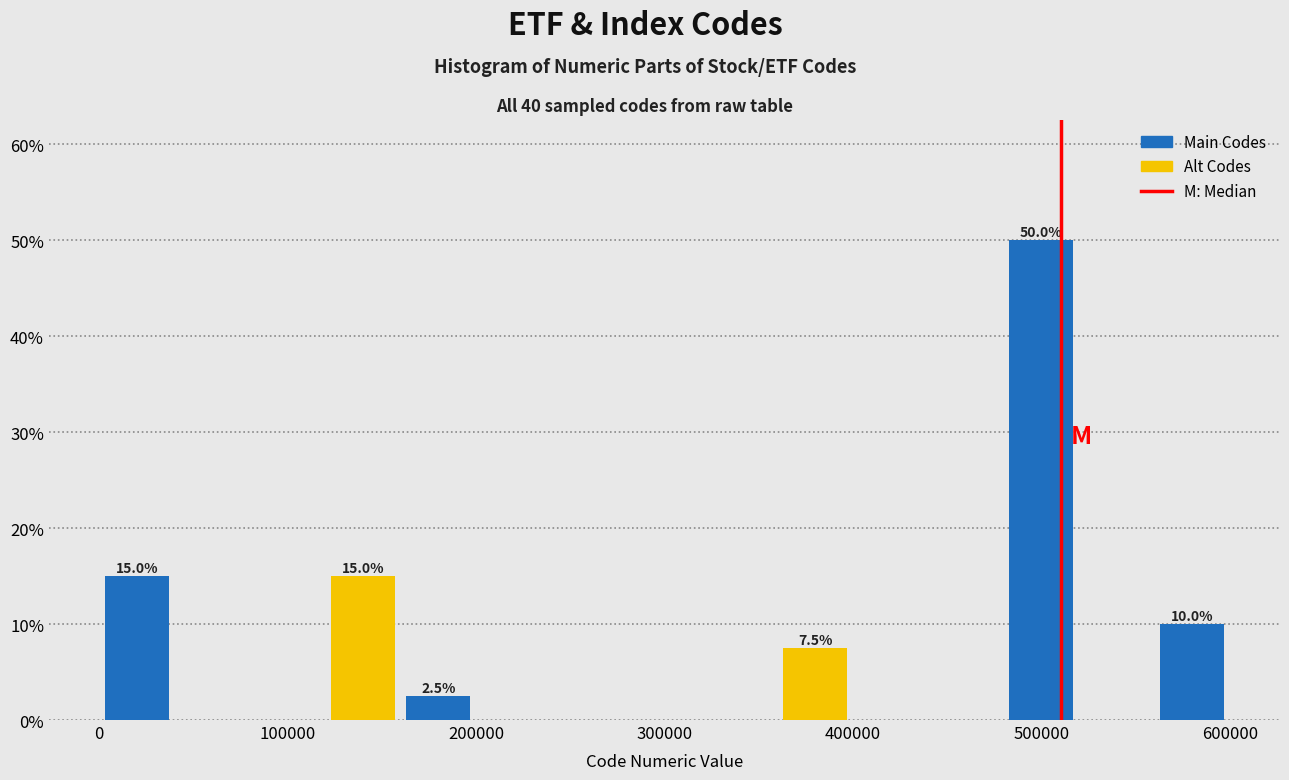

Which range on the x-axis has the tallest bar?

480000 to 520000